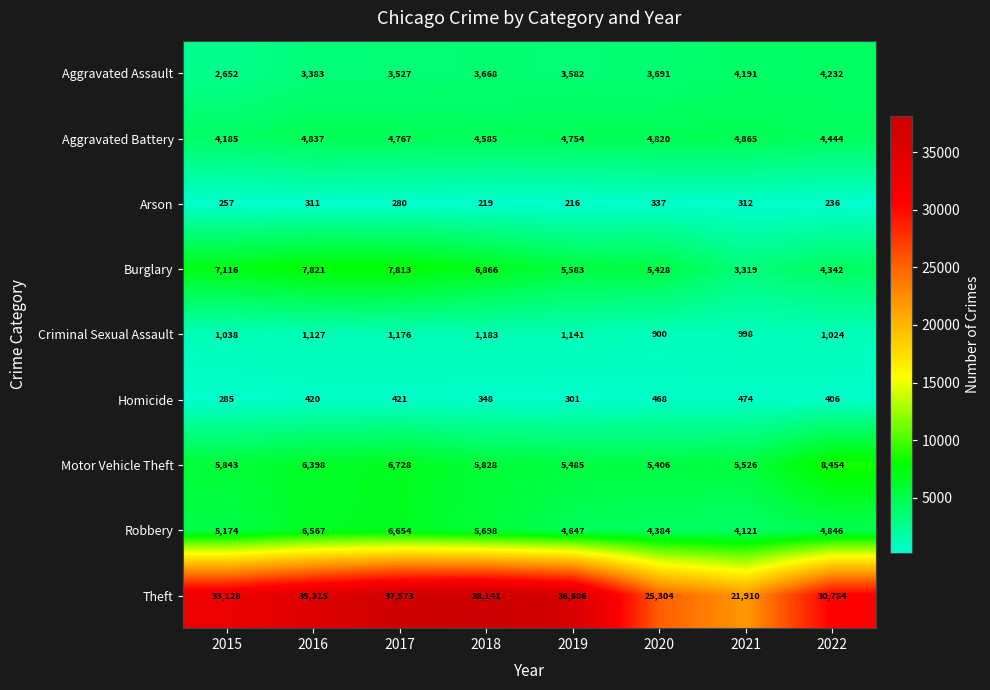

What is the total value across all series at 2015?

59678